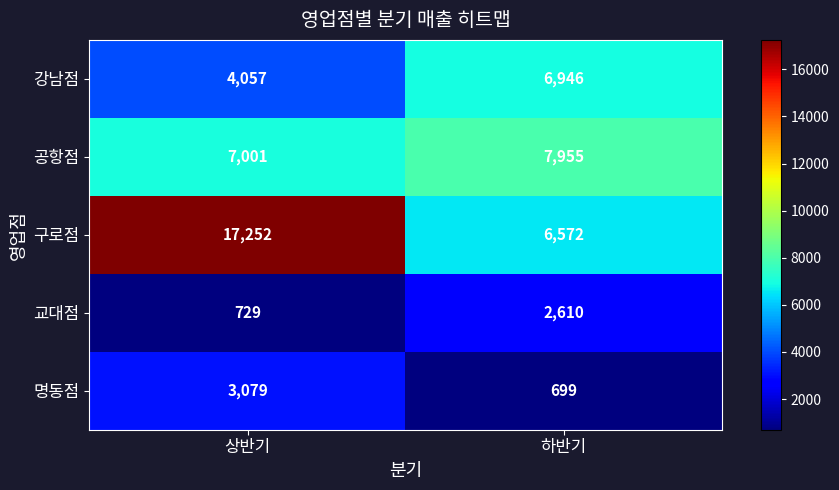

Which series has the widest spread of values?

구로점